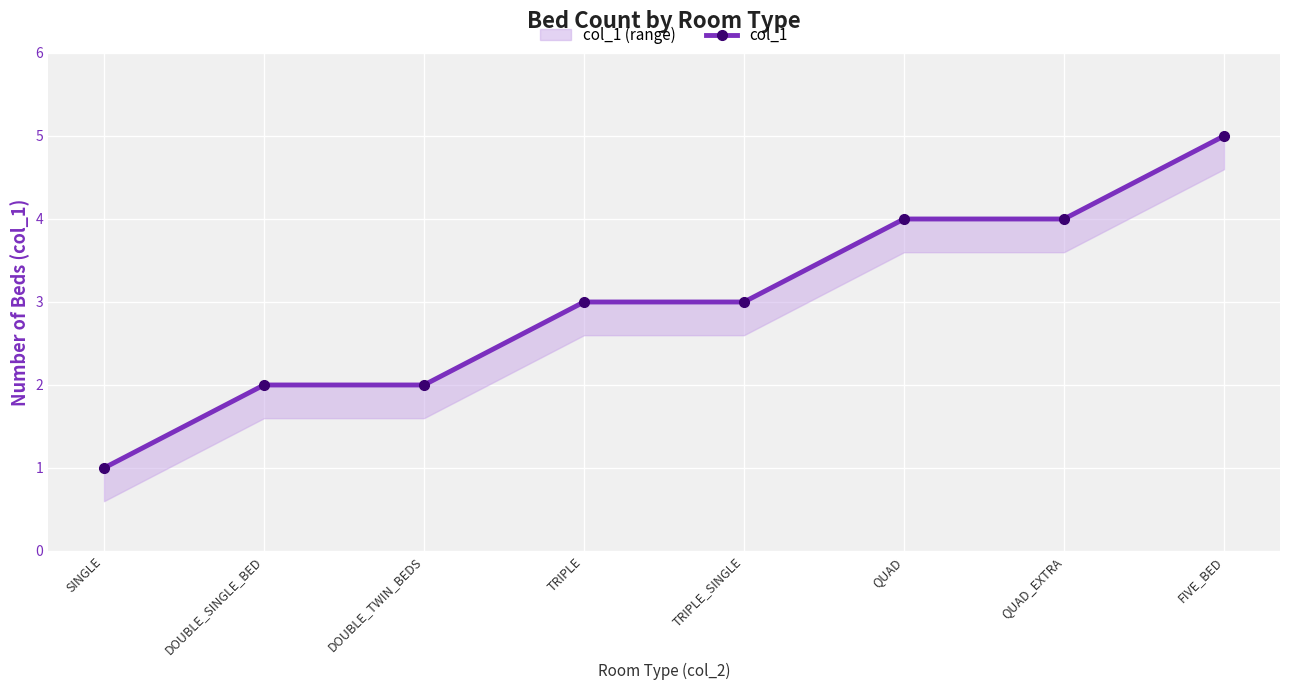

List the labels in order of value, largest first.

FIVE_BED, QUAD, QUAD_EXTRA, TRIPLE, TRIPLE_SINGLE, DOUBLE_SINGLE_BED, DOUBLE_TWIN_BEDS, SINGLE